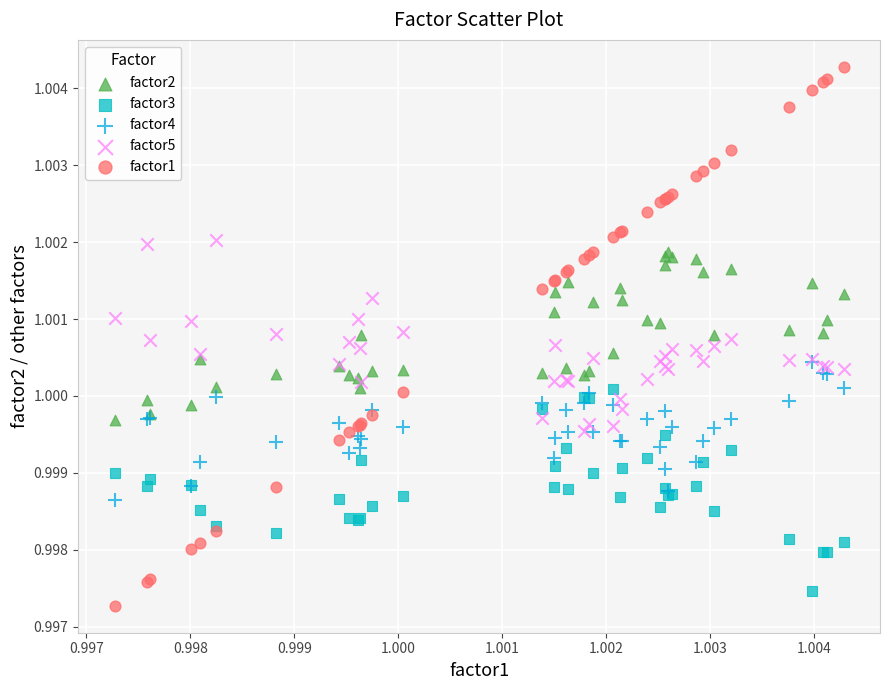

Which series contains the lowest Y value?

factor1